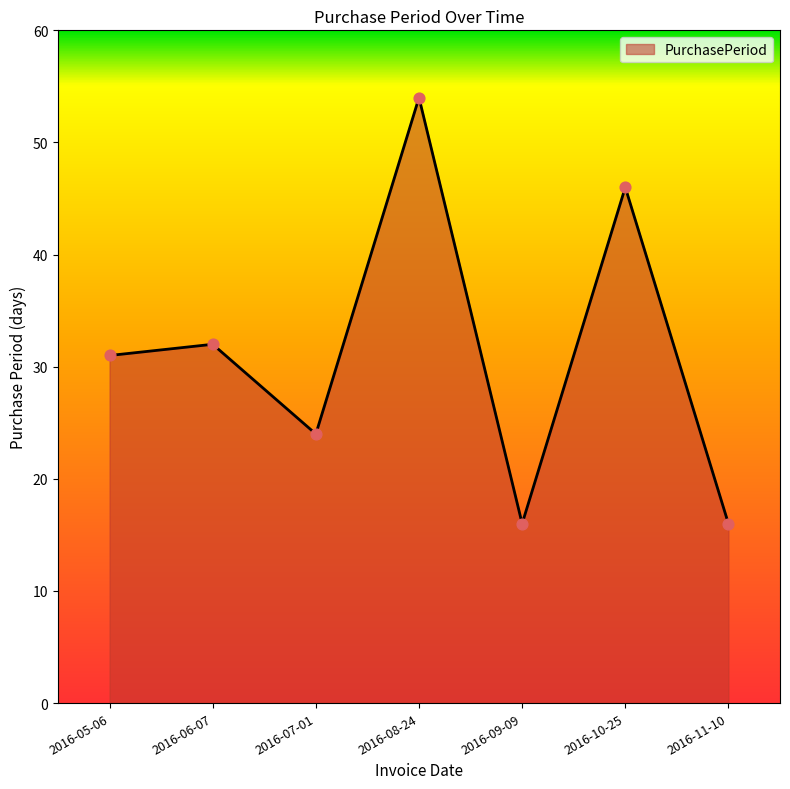

Which has a higher value, 2016-05-06 or 2016-07-01?

2016-05-06